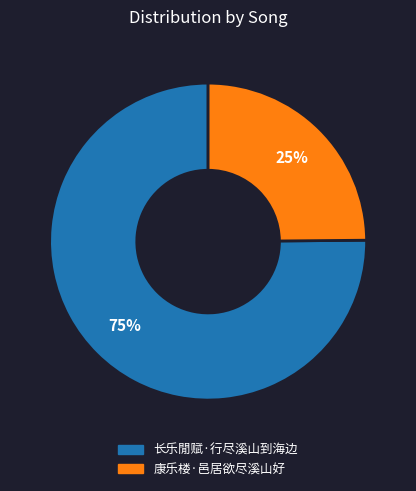

Is 康乐楼·邑居欲尽溪山好 the majority of the pie?

No